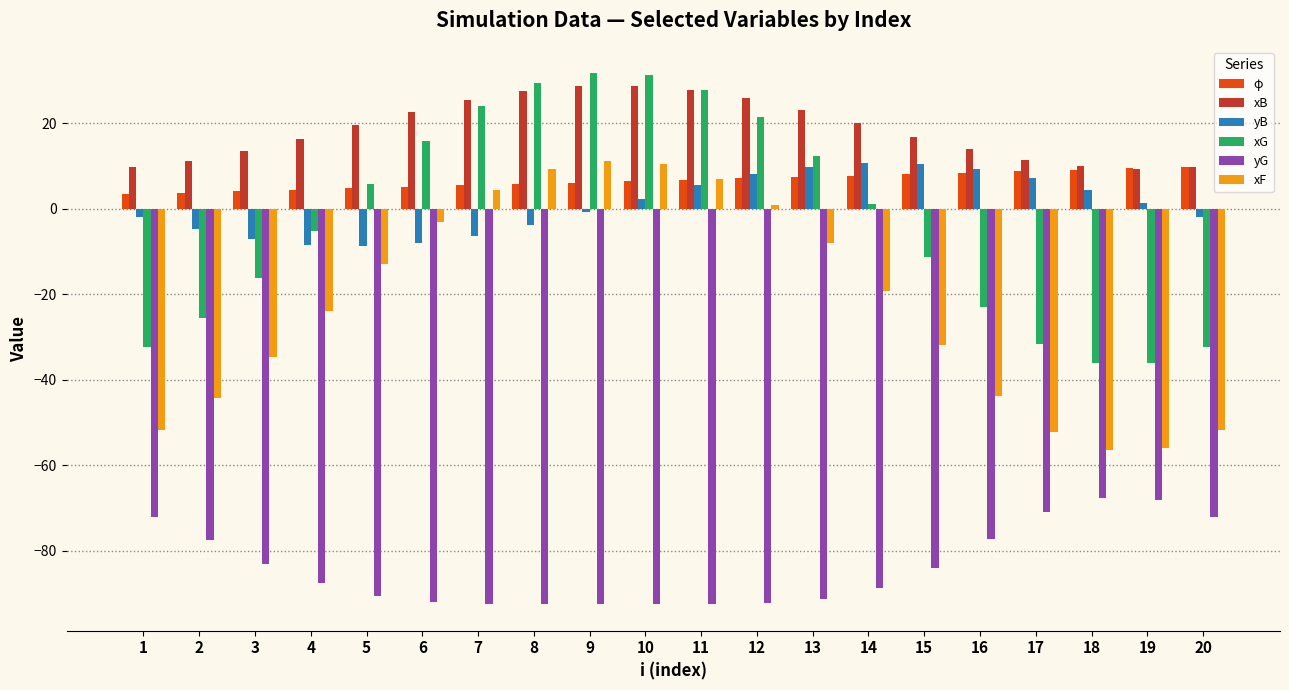

What is the lowest value of the yG series?

-92.5